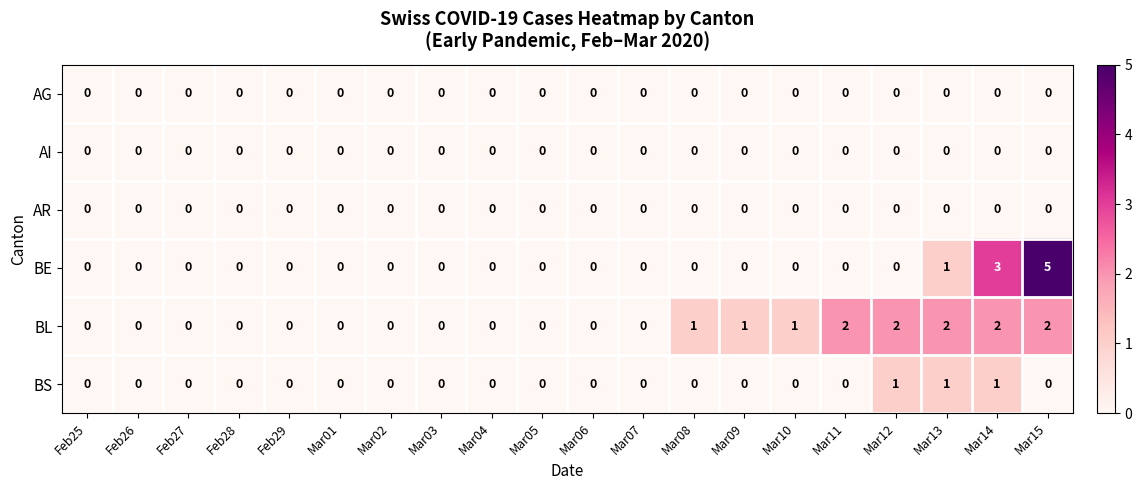

Which series has the widest spread of values?

BE